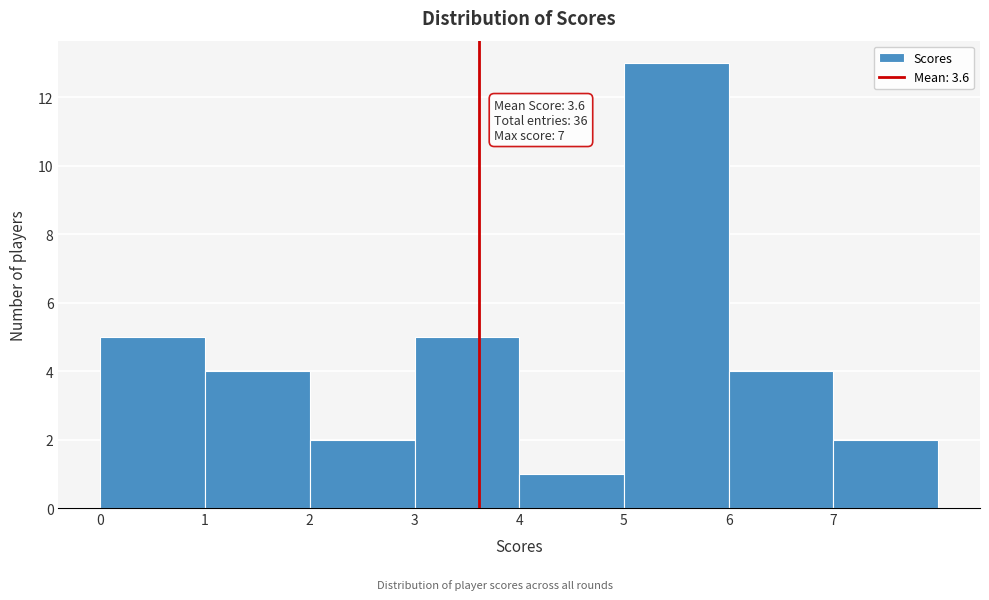

Over which range of the x-axis is the bar tallest?

5 to 6